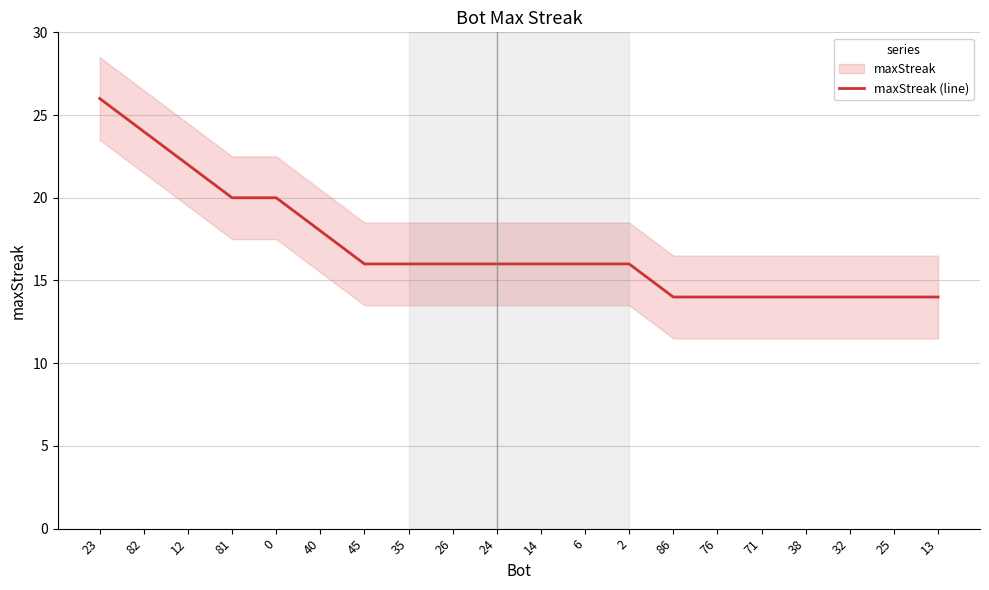

Which category has the lowest value across all series?

86